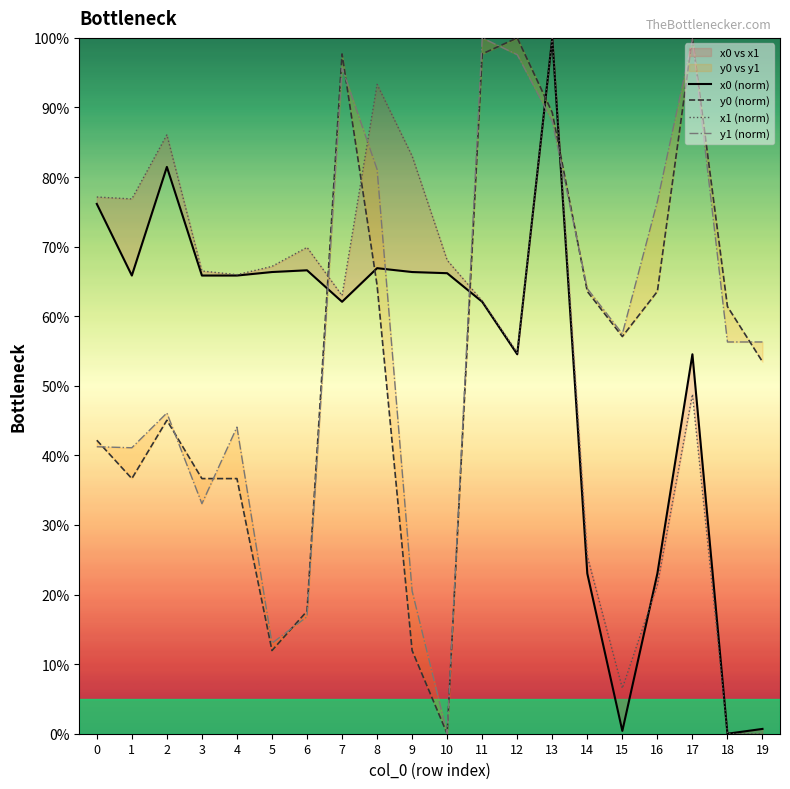

What is the difference between the second highest and minimum values in the y0 (norm) series?

100.0